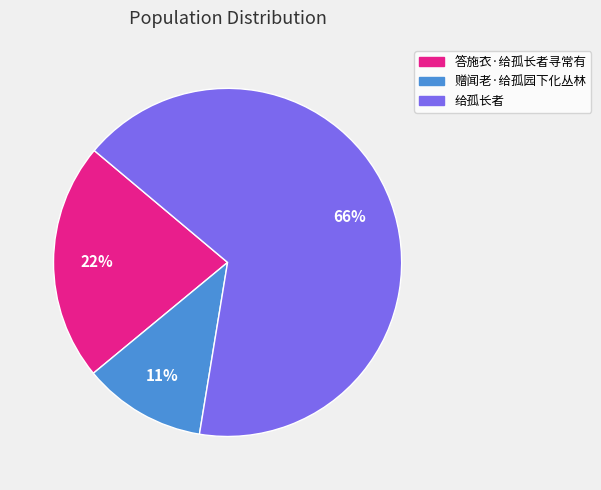

To the nearest percent, what portion does 答施衣·给孤长者寻常有 represent?

22%